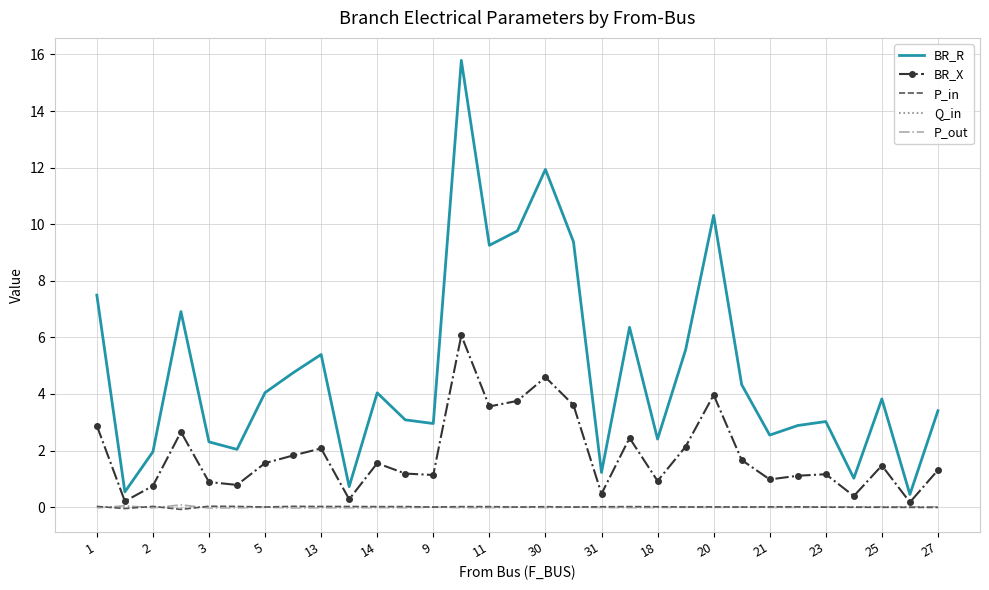

True or false: P_in and BR_R intersect in this chart.

False